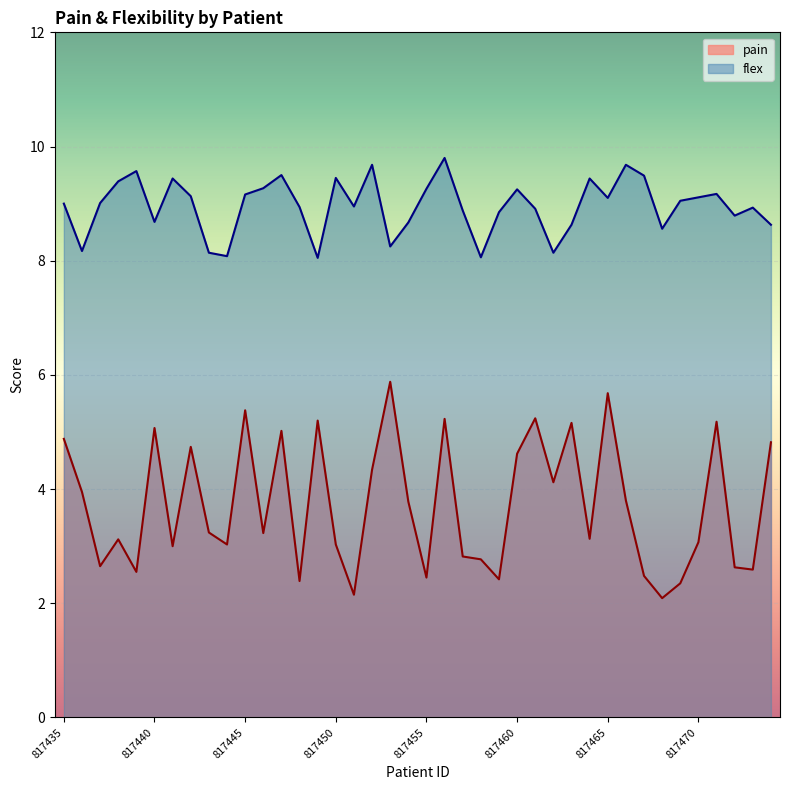

What is the lowest value of the flex series?

8.1